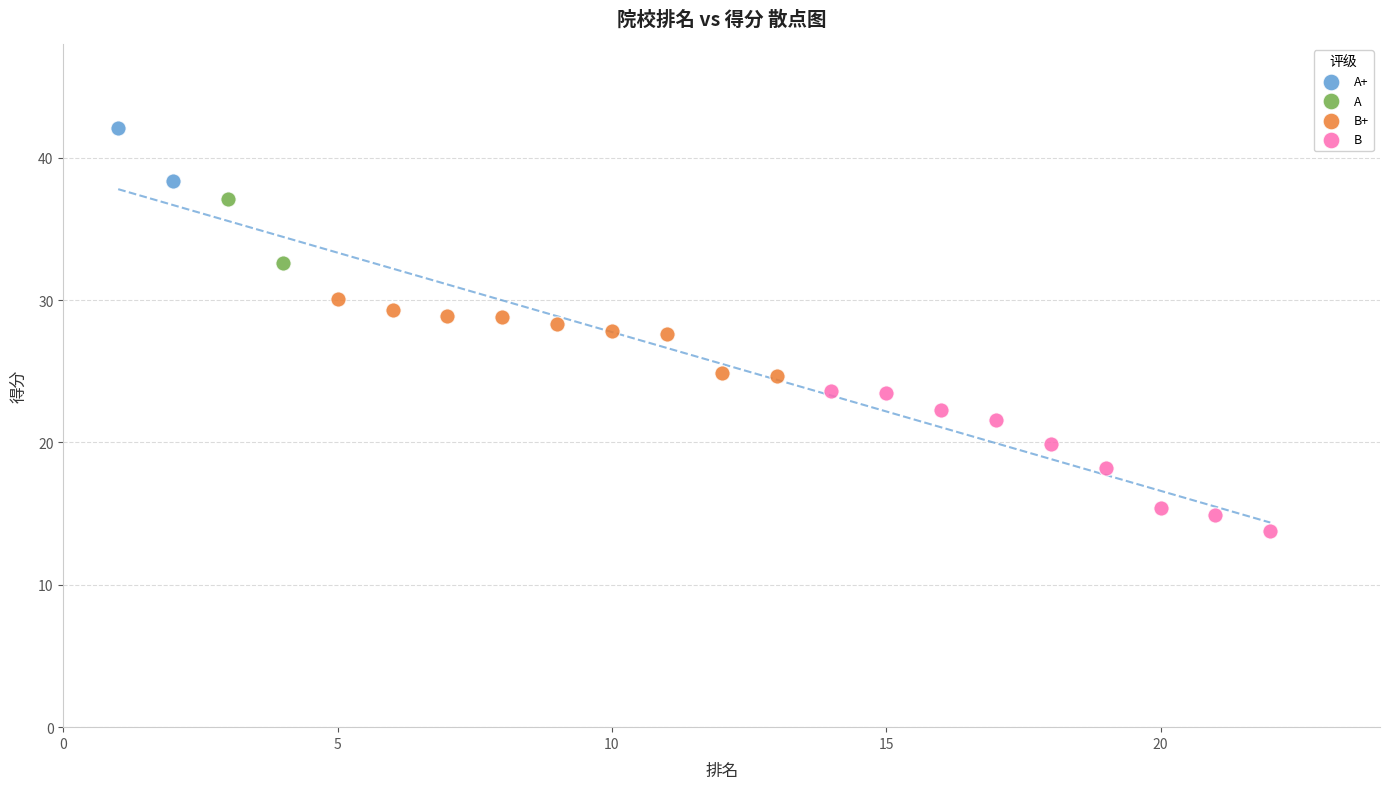

Which series contains the highest Y value?

A+